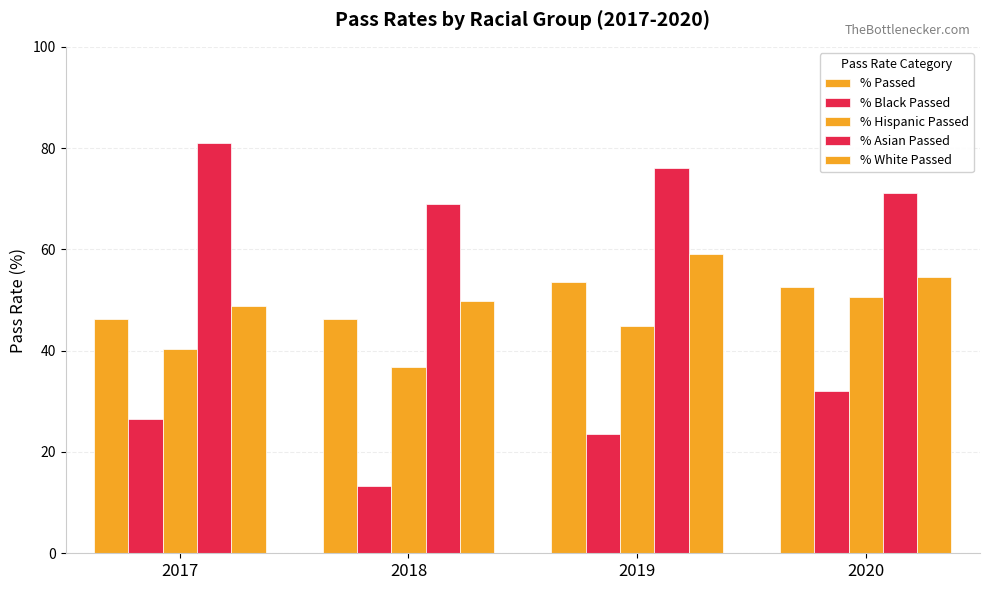

How many values in the % Black Passed series are below 26?

2